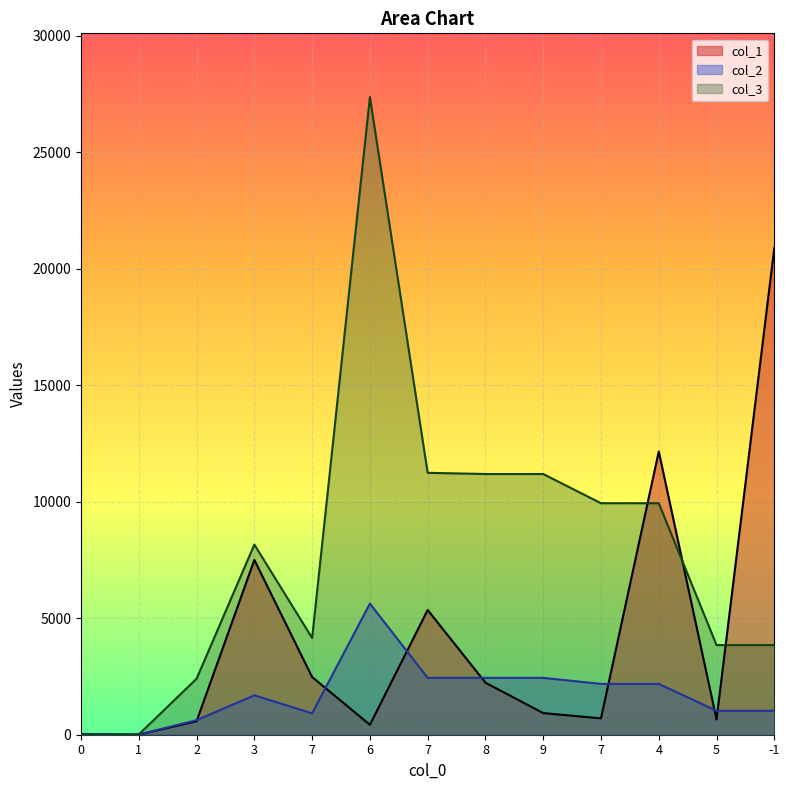

Reading left to right, list all the values displayed in this chart.

col_1: 0.0	5.5	578.8	7502.6	2476.8	426.4	5353.7	2234.5	927.2	702.4	12156.7	652.6	20896.2
col_2: 36.0	8.0	624.0	1691.0	918.0	5628.0	2441.0	2441.0	2441.0	2182.0	2182.0	1027.0	1027.0
col_3: 12.0	12.0	2404.0	8162.0	4151.0	27370.0	11242.0	11191.0	11191.0	9937.0	9937.0	3848.0	3848.0